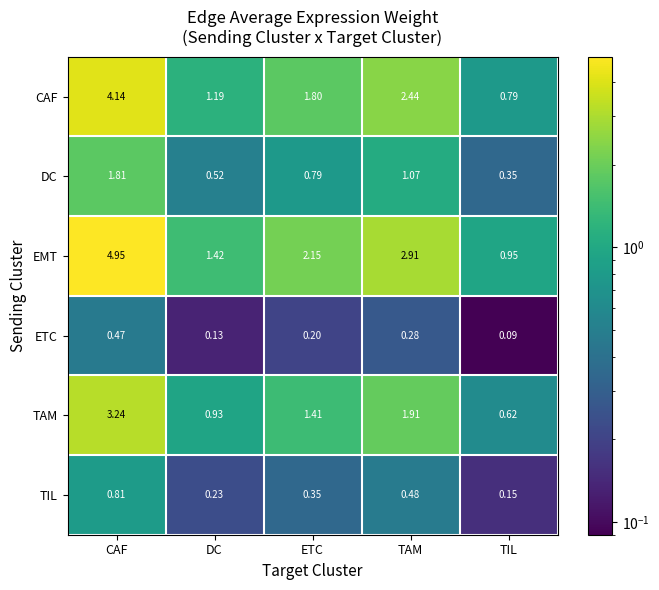

Between DC and TIL, which series saw the biggest shift?

EMT